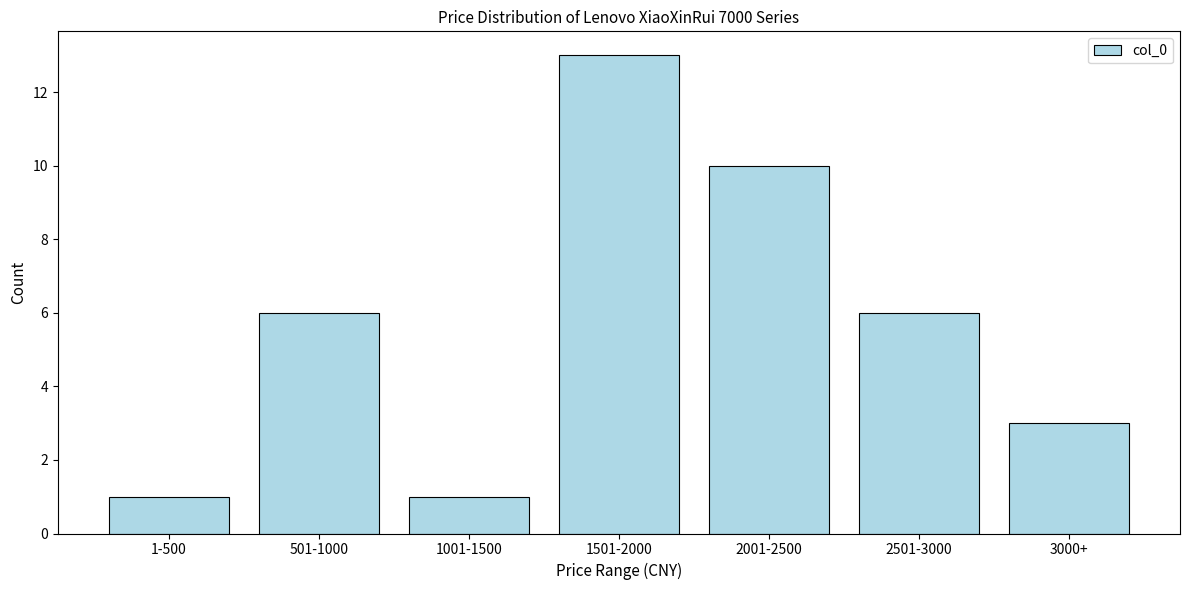

Reading right to left, transcribe all the data shown in this chart.

3	6	10	13	1	6	1